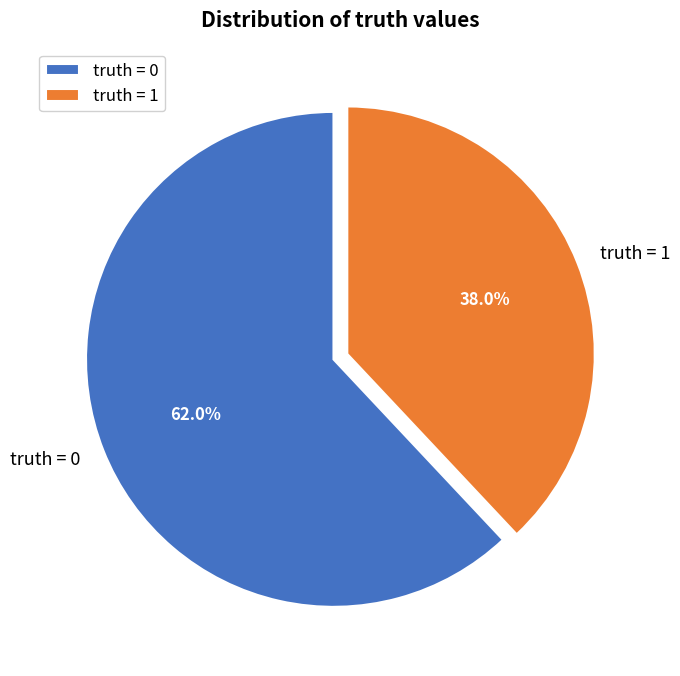

What is the smallest slice in the pie chart?

truth = 1